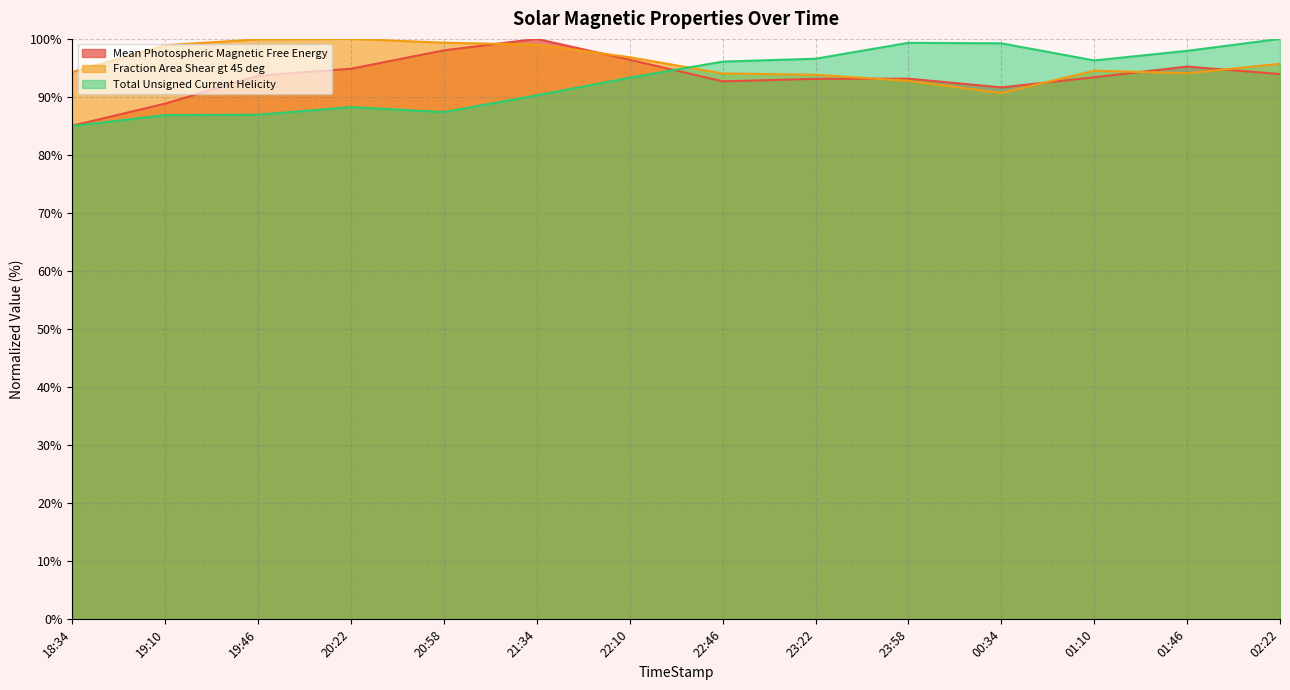

At 20:22, list the series in order from smallest to largest.

Total Unsigned Current Helicity, Mean Photospheric Magnetic Free Energy, Fraction Area Shear gt 45 deg